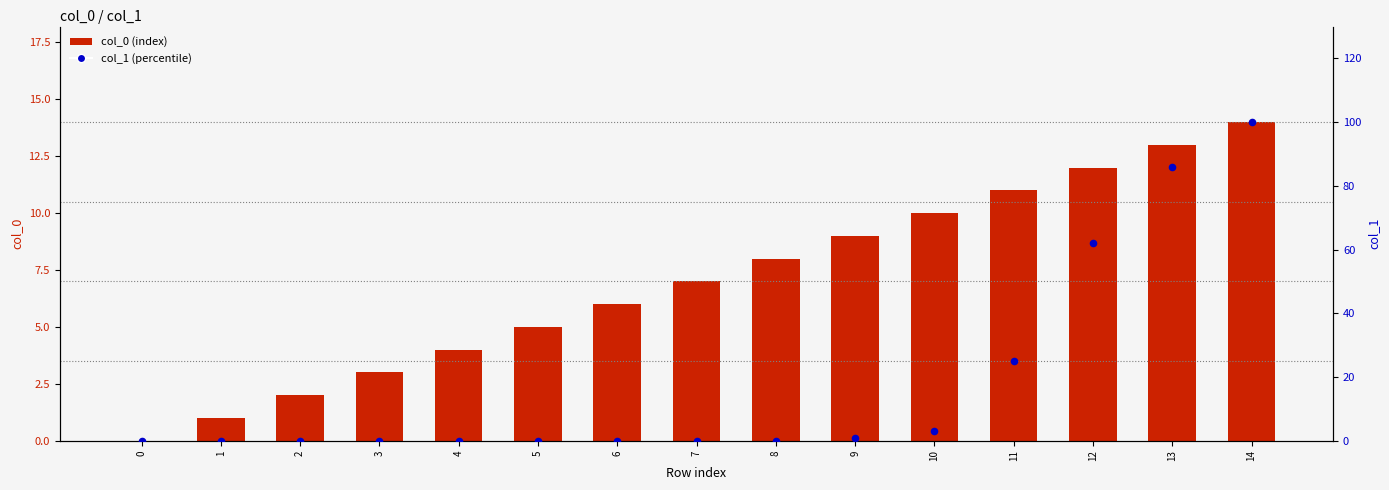

Which series has the largest total across all categories?

col_1 (percentile)